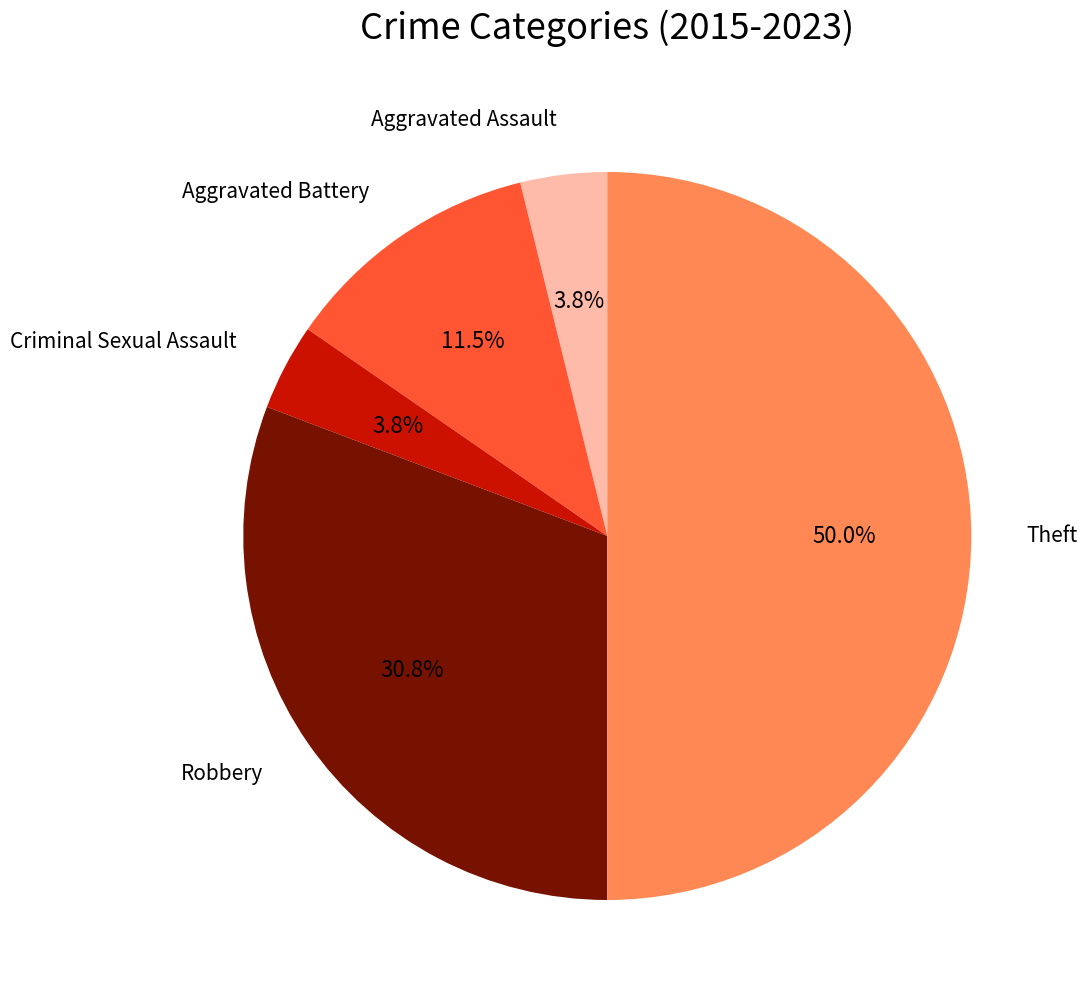

How many slices are in this pie chart?

5